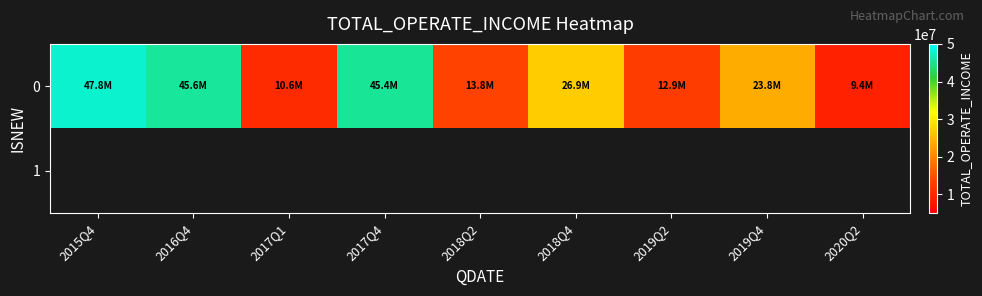

What is the minimum value shown in the chart?

9383782.7